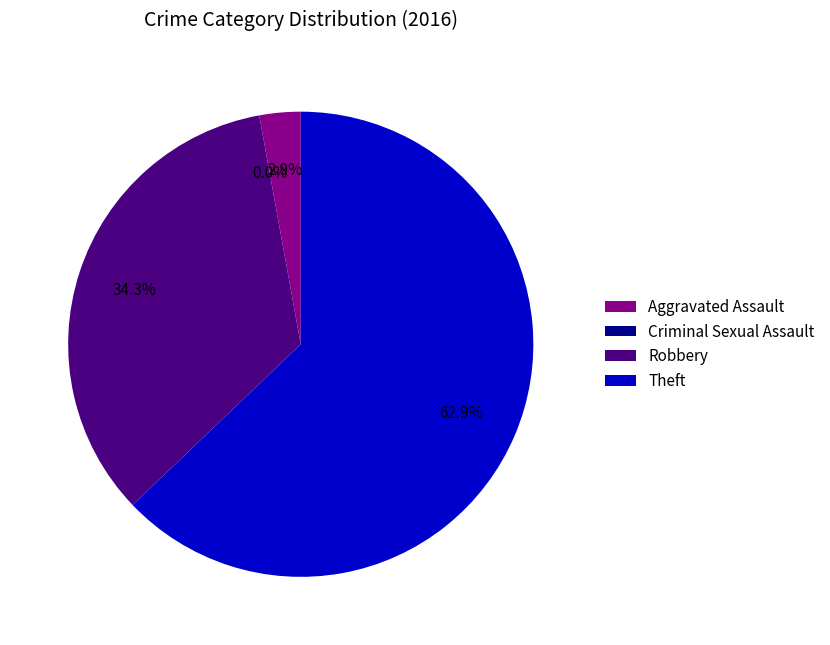

Rank the categories by value from lowest to highest.

Criminal Sexual Assault, Aggravated Assault, Robbery, Theft